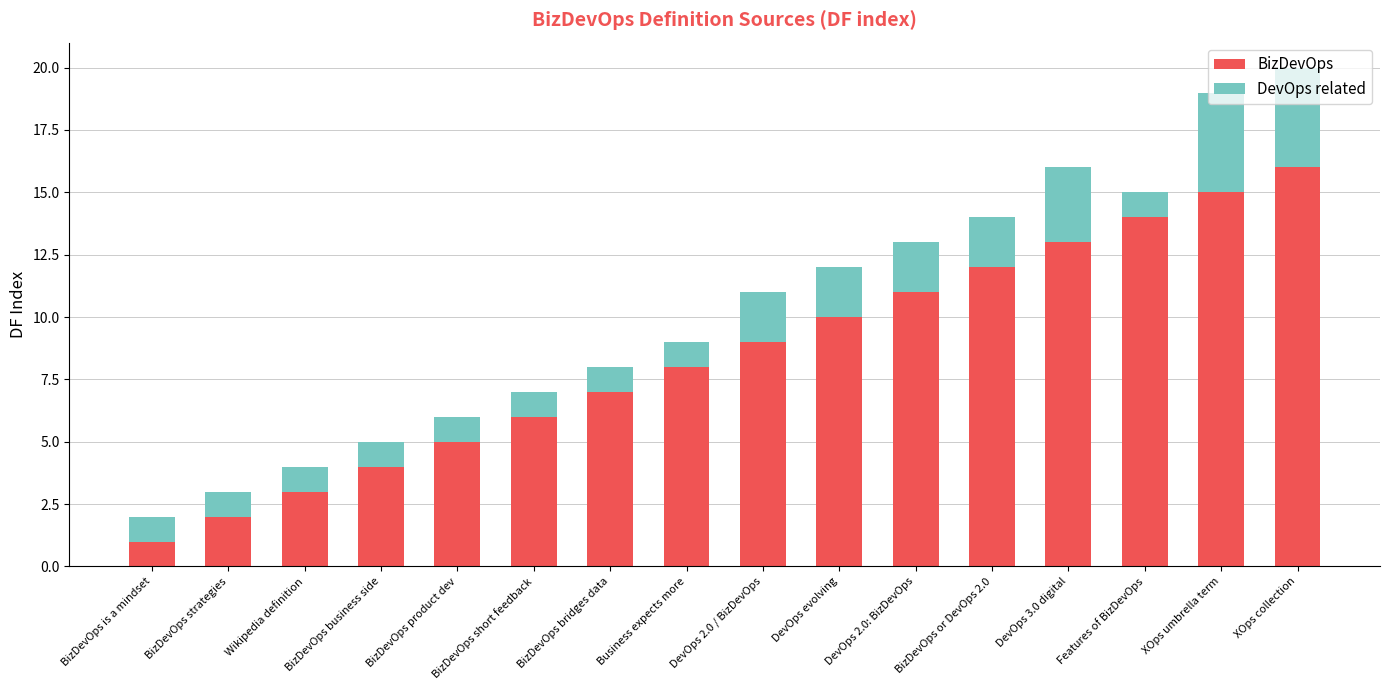

What are all the series names shown in the legend?

BizDevOps, DevOps related